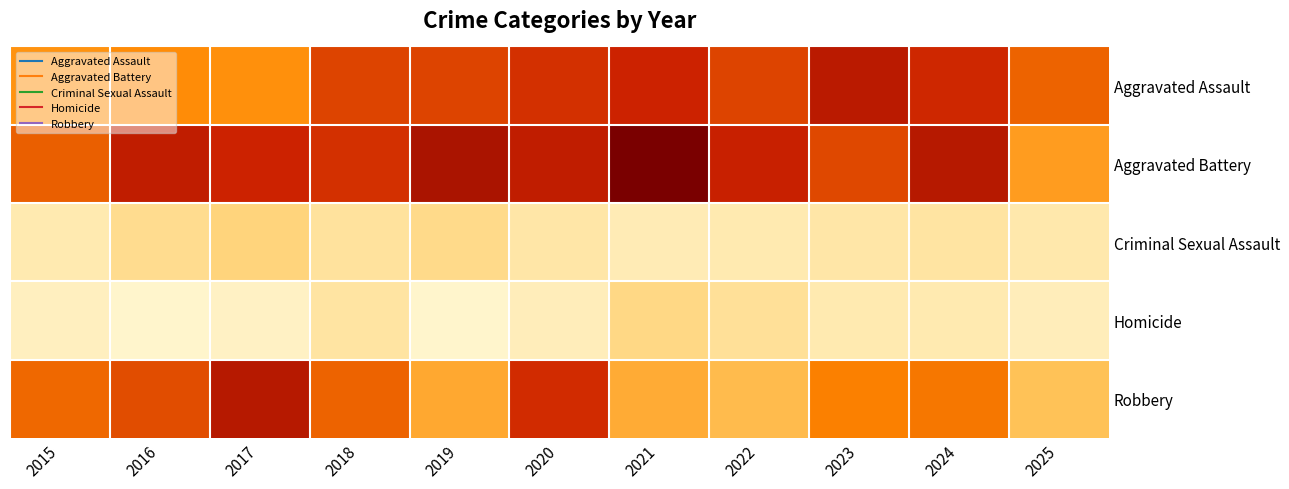

Which series has the widest spread of values?

Aggravated Battery